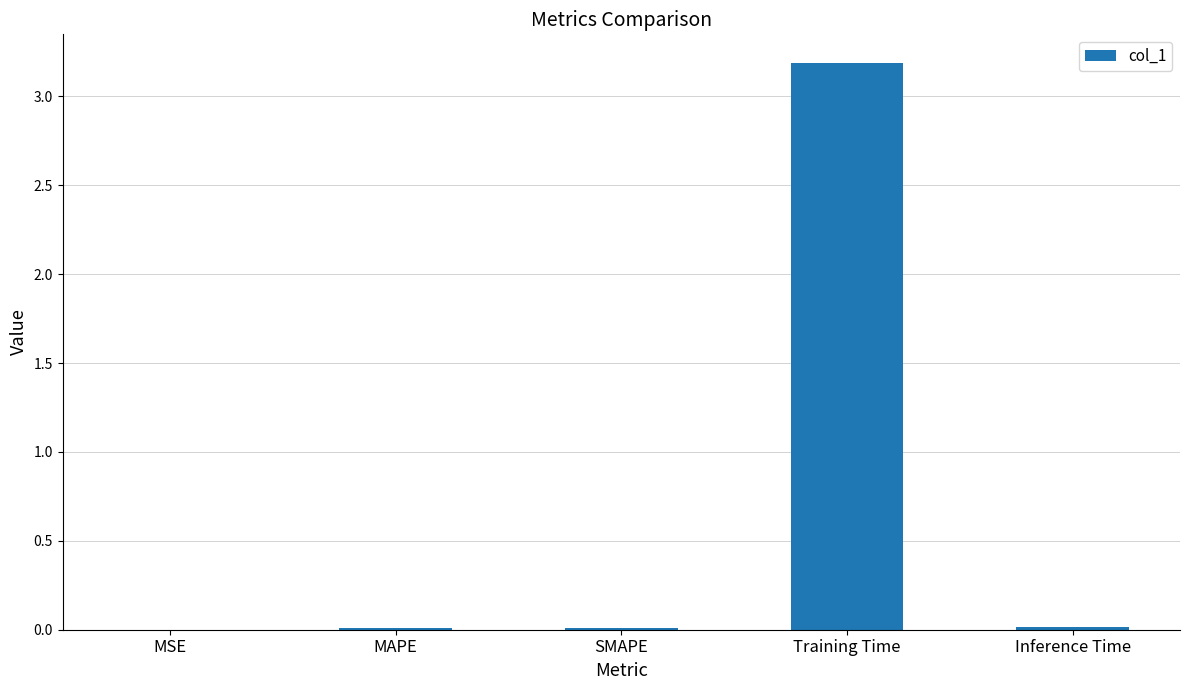

Which label corresponds to the largest value in the chart?

Training Time